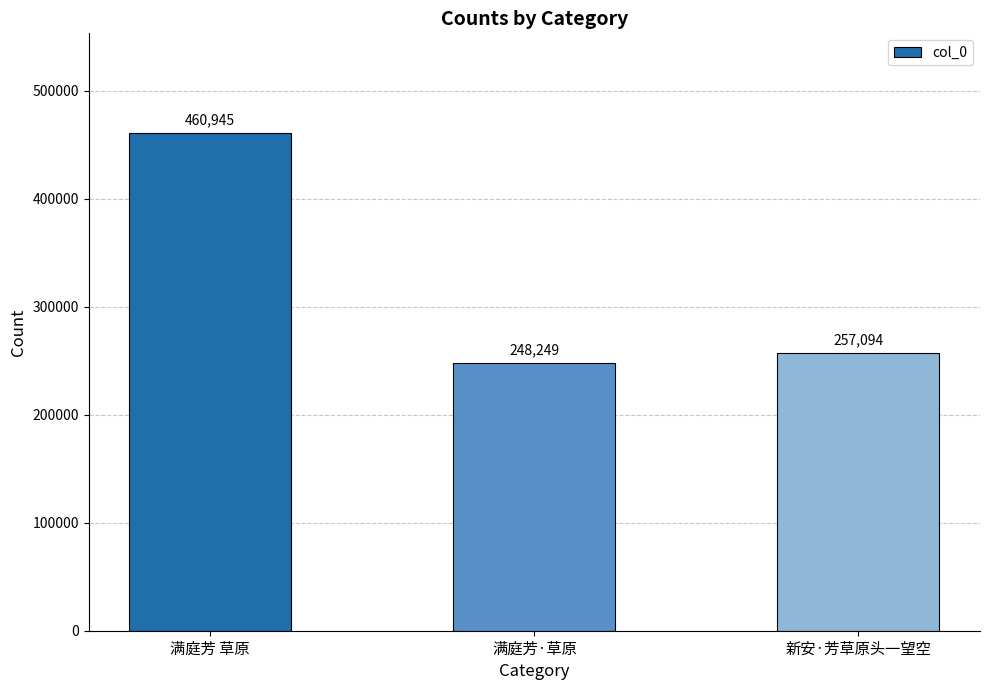

How many distinct data groups are displayed?

1